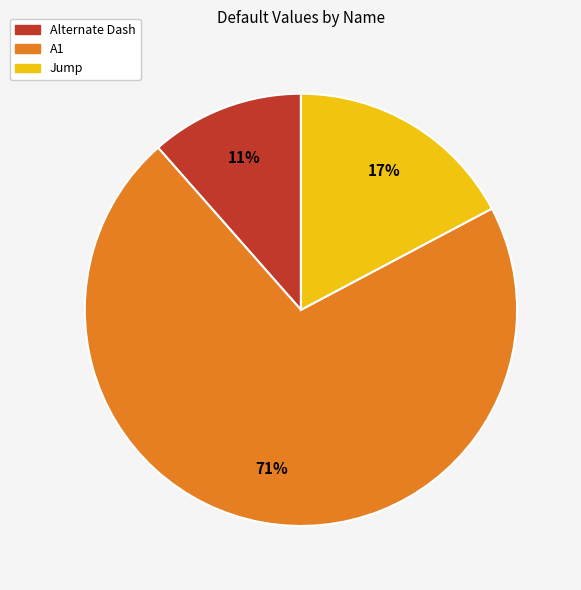

True or false: Alternate Dash accounts for 11% of the total.

True